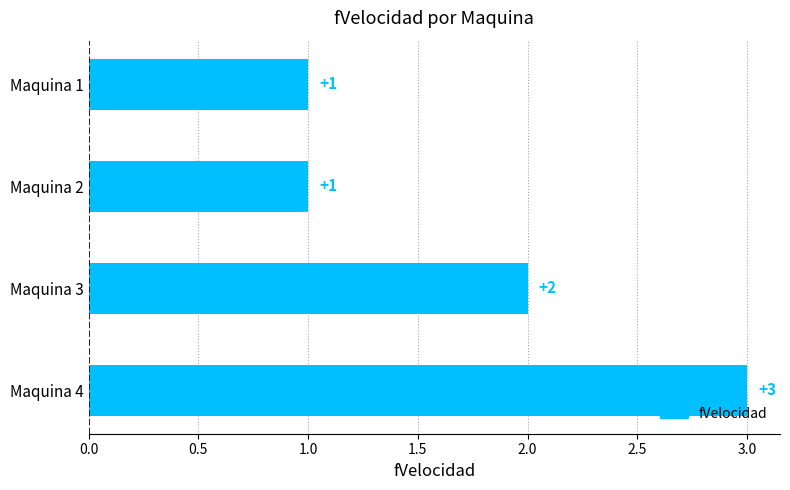

What is the change in value from Maquina 2 to Maquina 3?

+1